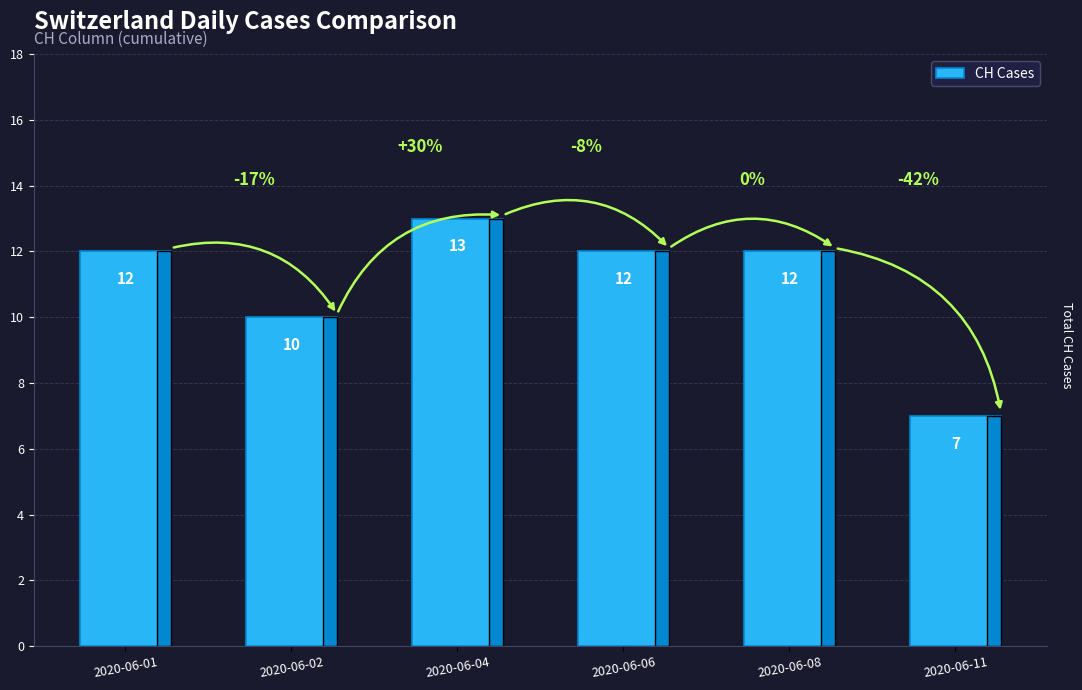

Does the chart contain any negative values?

No